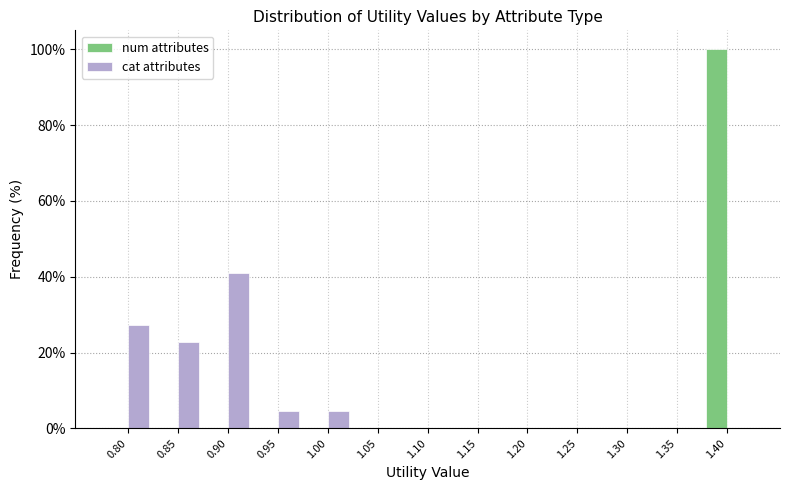

Reading left to right, extract all data points from this chart.

num attributes: 0.80=0.0	0.85=0.0	0.90=0.0	0.95=0.0	1.00=0.0	1.05=0.0	1.10=0.0	1.15=0.0	1.20=0.0	1.25=0.0	1.30=0.0	1.35=0.0	1.40=100.0
cat attributes: 0.80=27.3	0.85=22.7	0.90=40.9	0.95=4.5	1.00=4.5	1.05=0.0	1.10=0.0	1.15=0.0	1.20=0.0	1.25=0.0	1.30=0.0	1.35=0.0	1.40=0.0